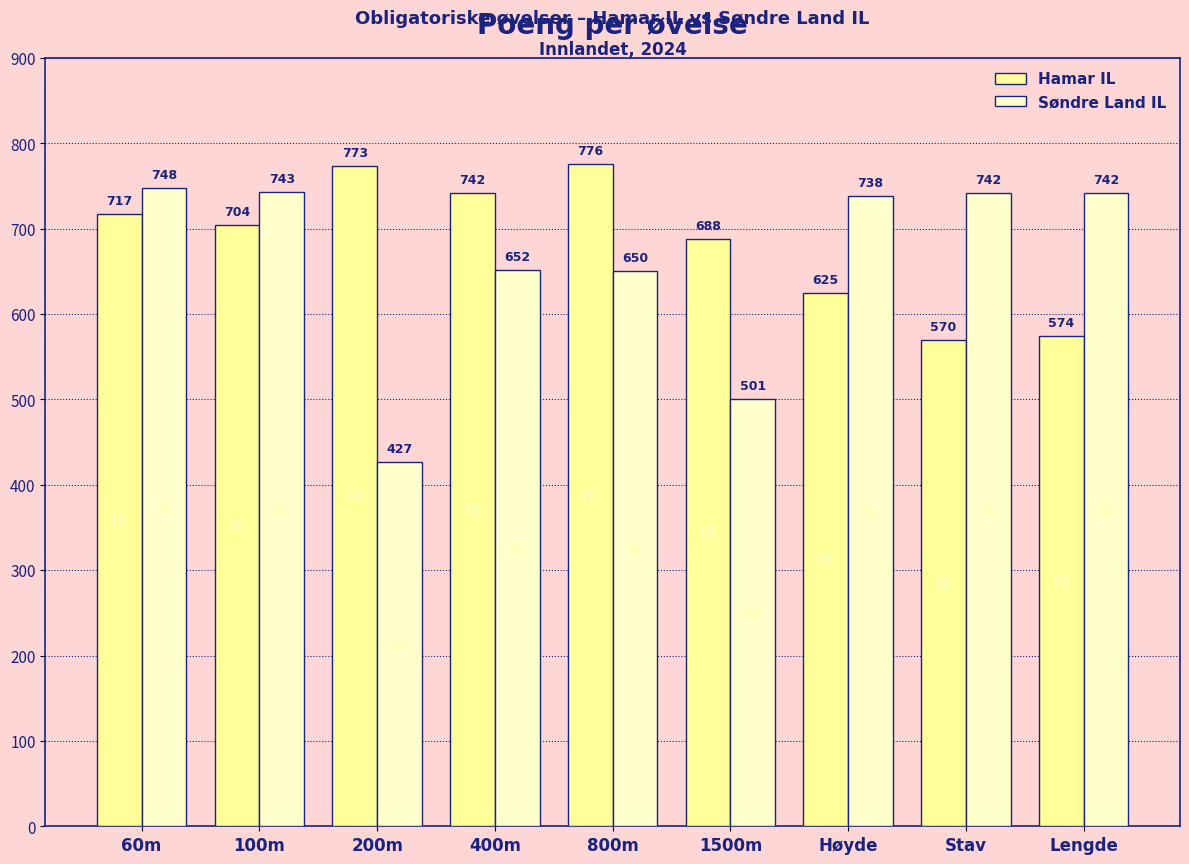

Reading left to right, extract all data points from this chart.

Hamar IL: 717	704	773	742	776	688	625	570	574
Søndre Land IL: 748	743	427	652	650	501	738	742	742